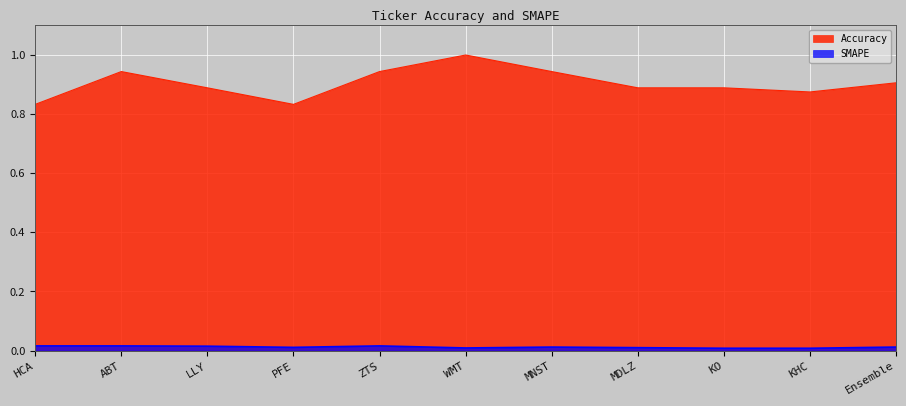

How many series are shown in this chart?

2